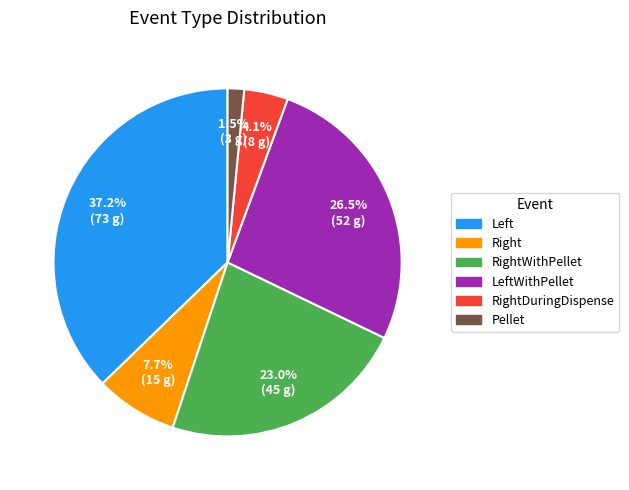

Is there a majority slice in this chart?

No